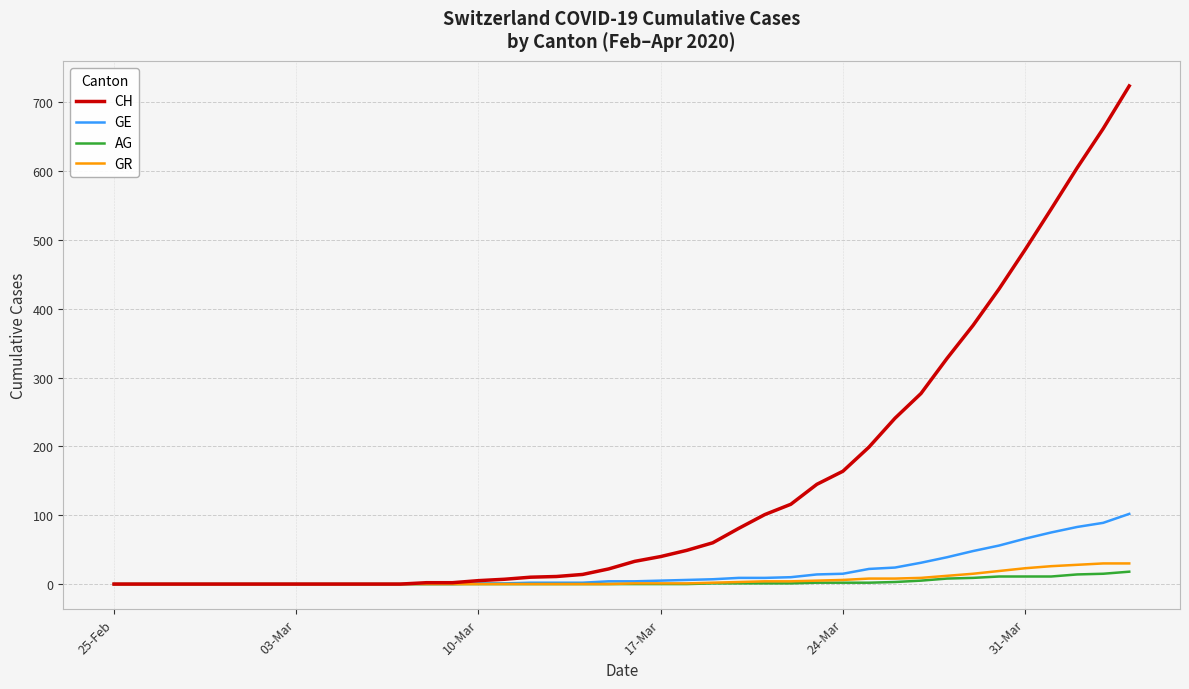

Which series has the largest total across all categories?

CH